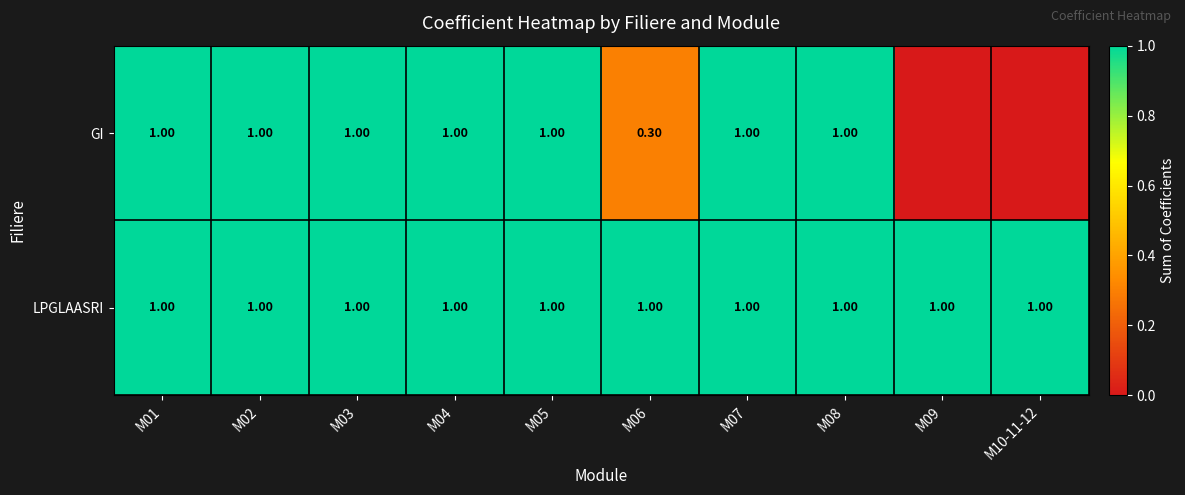

The GI series shows 1.0 at M02. True or false?

True